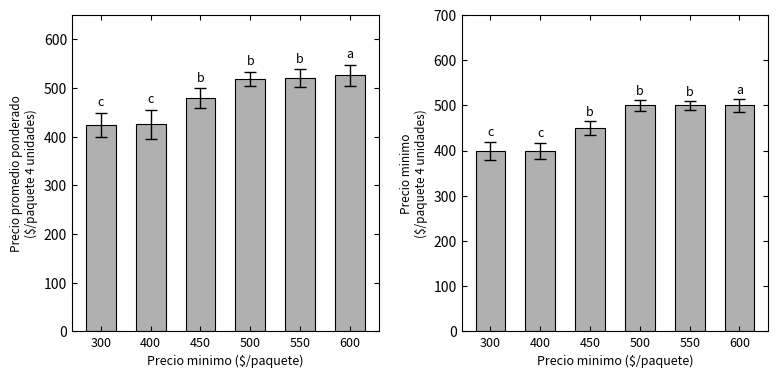

What is the value of the Precio minimo bar at the 2nd from the left?

400